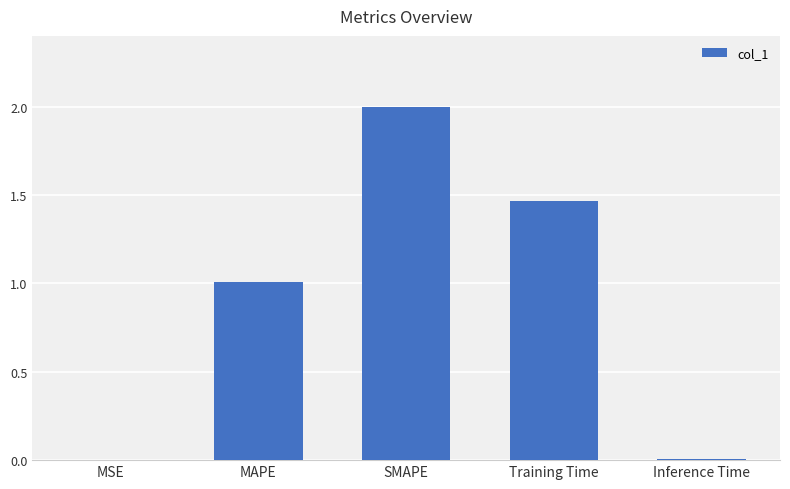

Are the bars grouped side by side (vs. stacked)?

No